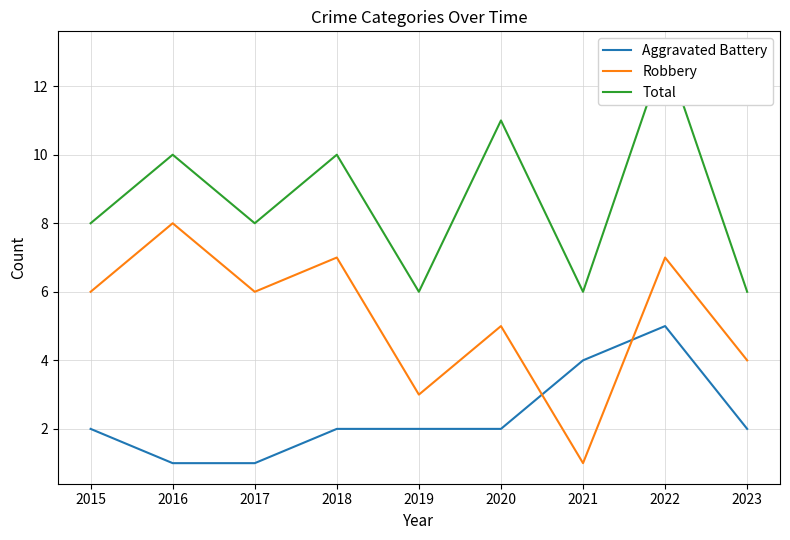

At which category does Robbery reach its first local valley?

2017